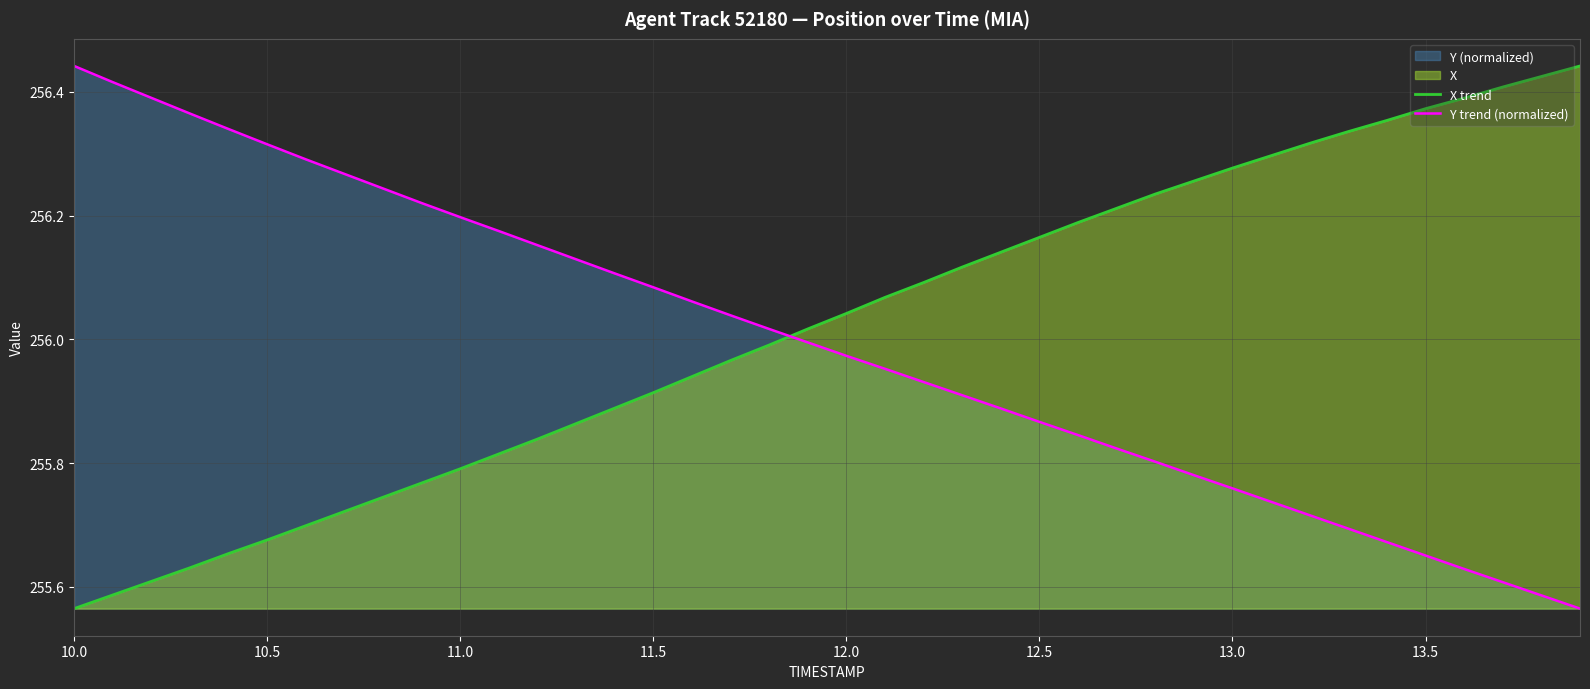

Reading left to right, transcribe all the data shown in this chart.

X trend: 255.6	255.6	255.6	255.6	255.7	255.7	255.7	255.7	255.7	255.8	255.8	255.8	255.8	255.9	255.9	255.9	255.9	256.0	256.0	256.0	256.0	256.1	256.1	256.1	256.1	256.2	256.2	256.2	256.2	256.3	256.3	256.3	256.3	256.3	256.4	256.4	256.4	256.4	256.4	256.4
Y trend (normalized): 256.4	256.4	256.4	256.4	256.3	256.3	256.3	256.3	256.2	256.2	256.2	256.2	256.2	256.1	256.1	256.1	256.1	256.0	256.0	256.0	256.0	256.0	255.9	255.9	255.9	255.9	255.8	255.8	255.8	255.8	255.8	255.7	255.7	255.7	255.7	255.7	255.6	255.6	255.6	255.6